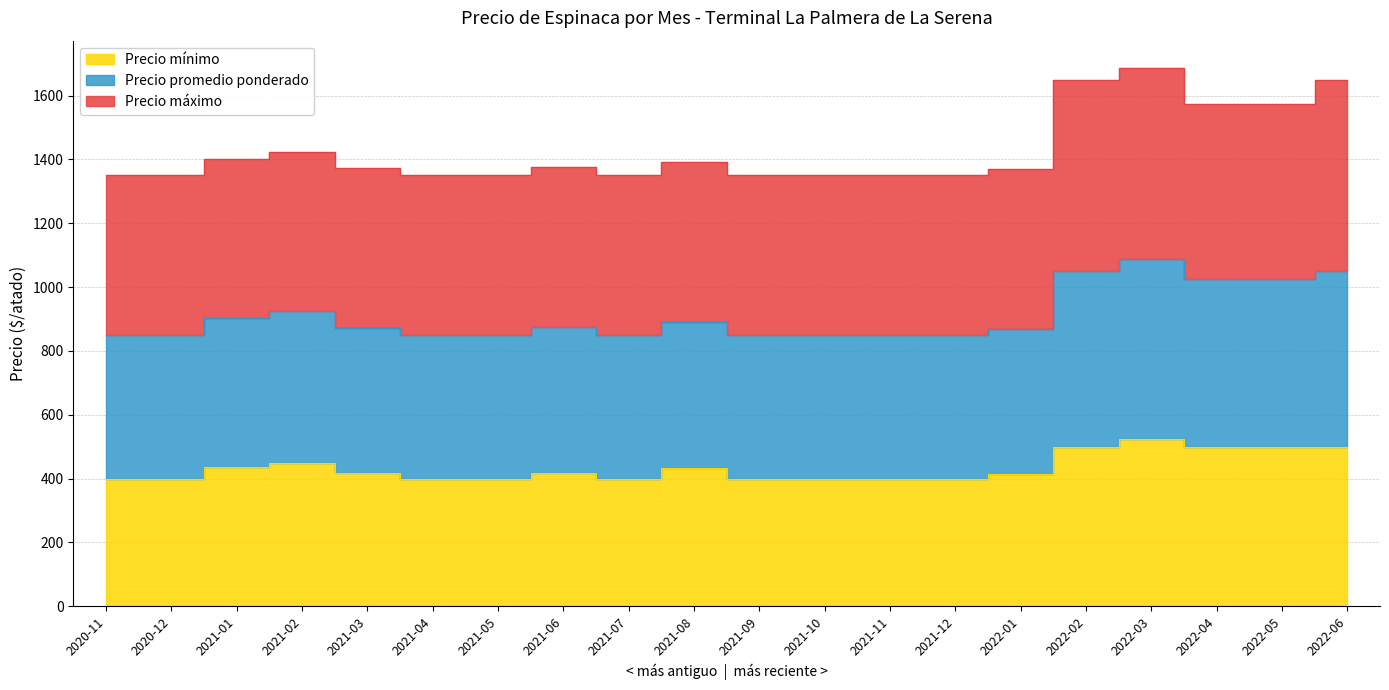

What value does the Precio mínimo series have at 2022-02?

500